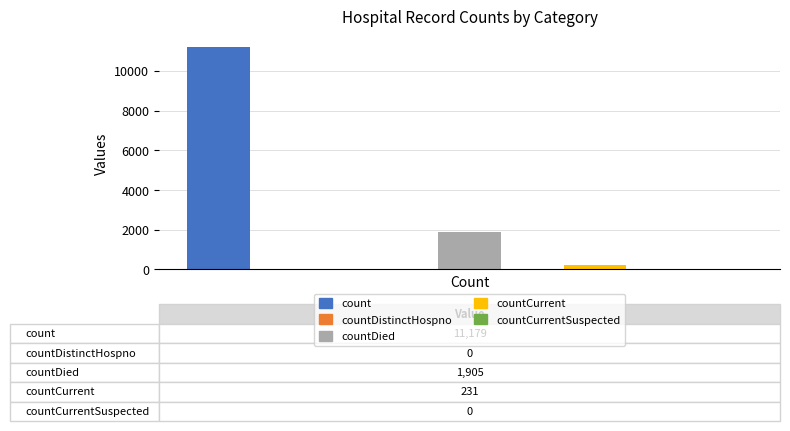

Reading right to left, transcribe all the data shown in this chart.

0	231	1905	0	11179